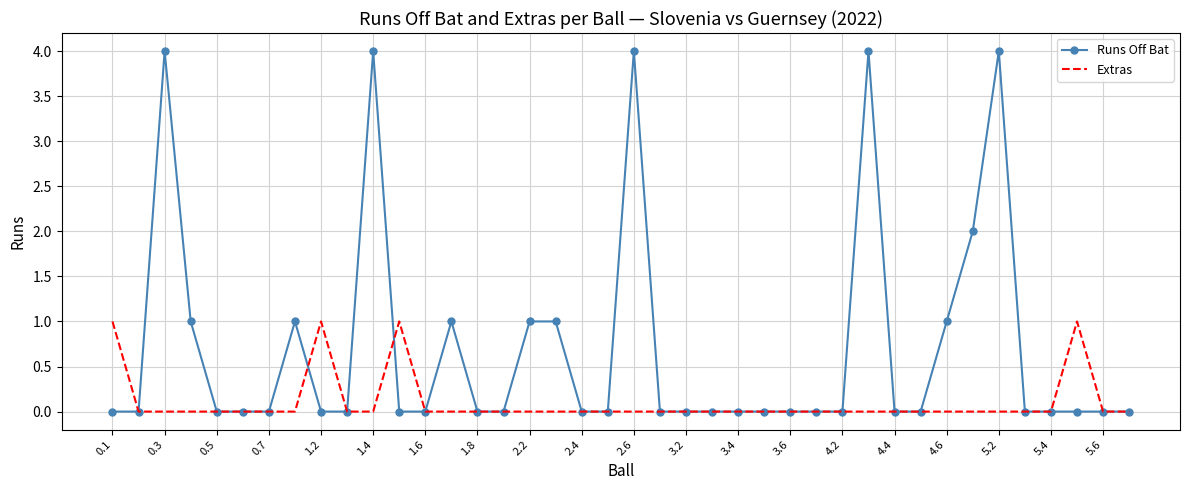

What is the greatest value displayed?

4